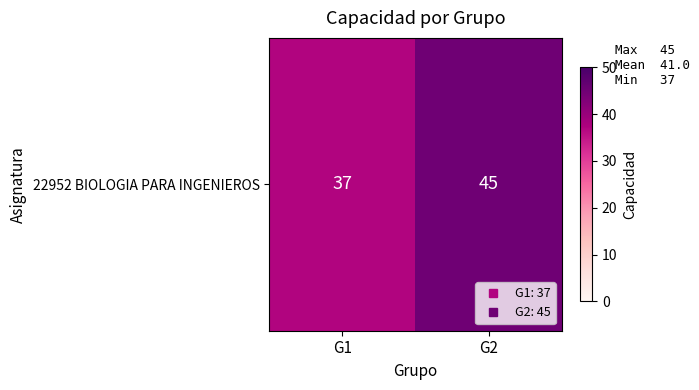

Between G1 and G2, which is larger?

G2